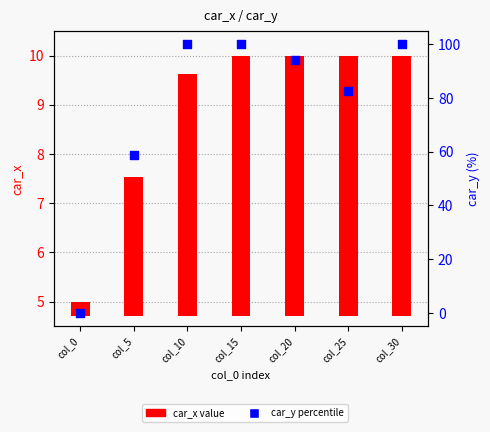

What are all the series names shown in the legend?

car_x, car_y